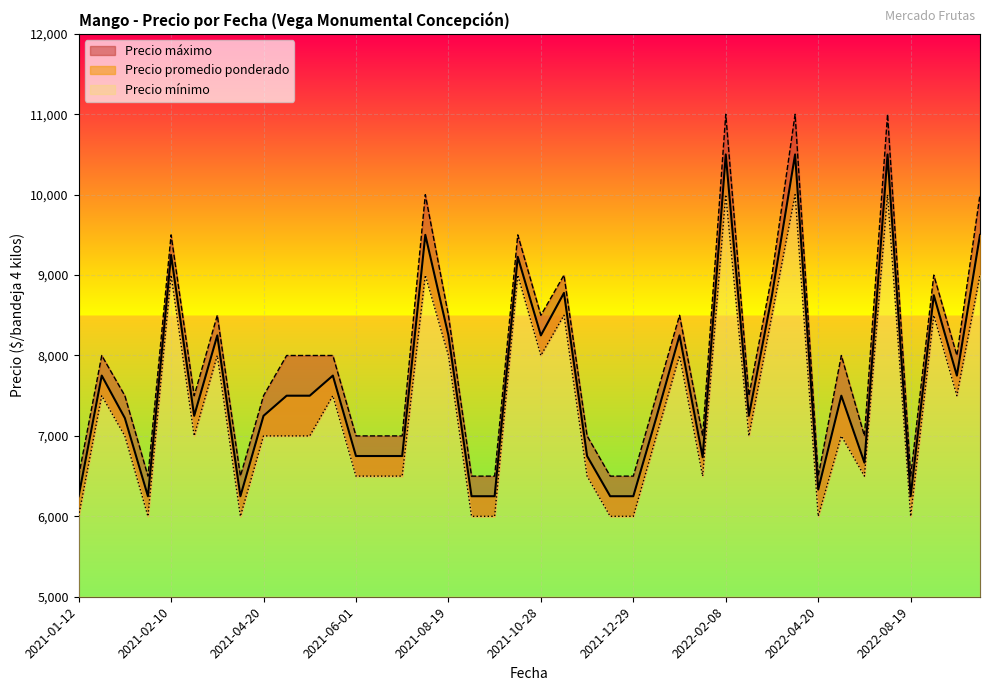

True or false: Precio promedio ponderado has a value of 5735 at 2022-01-13.

False